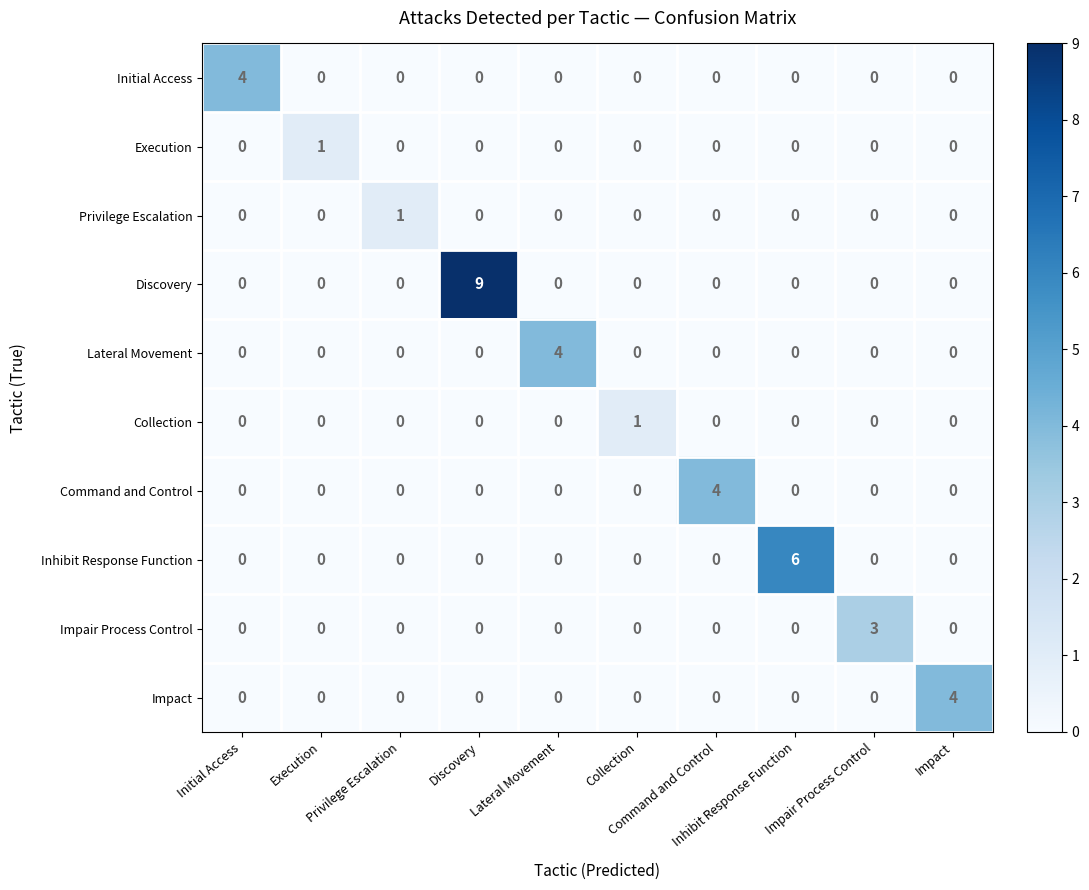

What is the greatest value displayed?

9